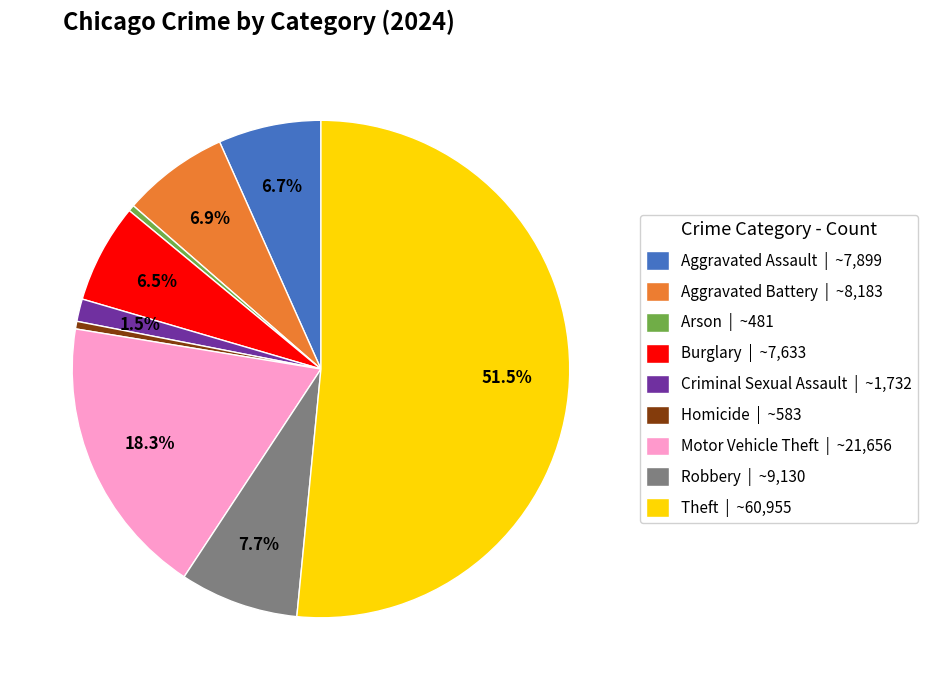

What percentage is NOT represented by Motor Vehicle Theft | ~21,656?

81.7%